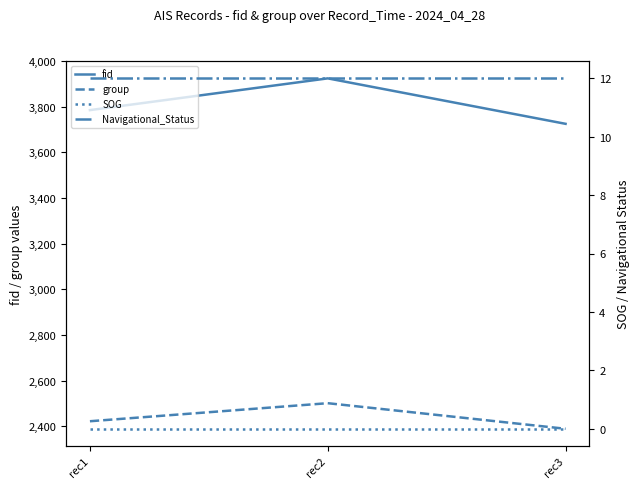

Which series changed the most between rec2 and rec3?

fid